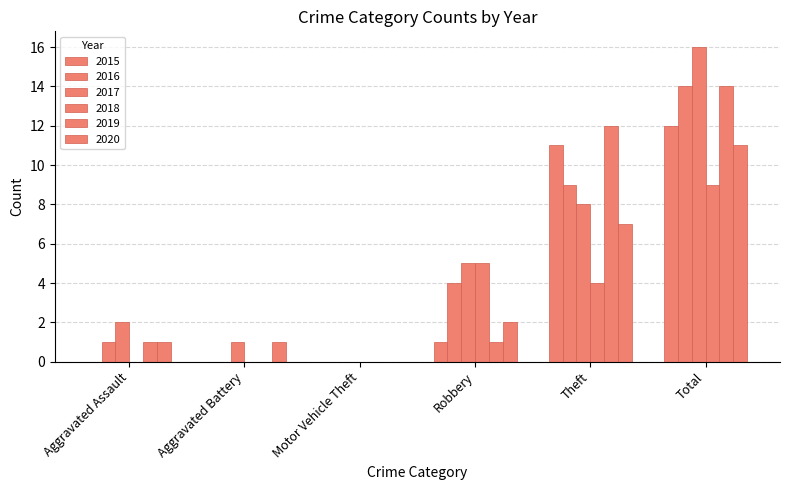

What is the difference between the highest and lowest values at Theft?

8